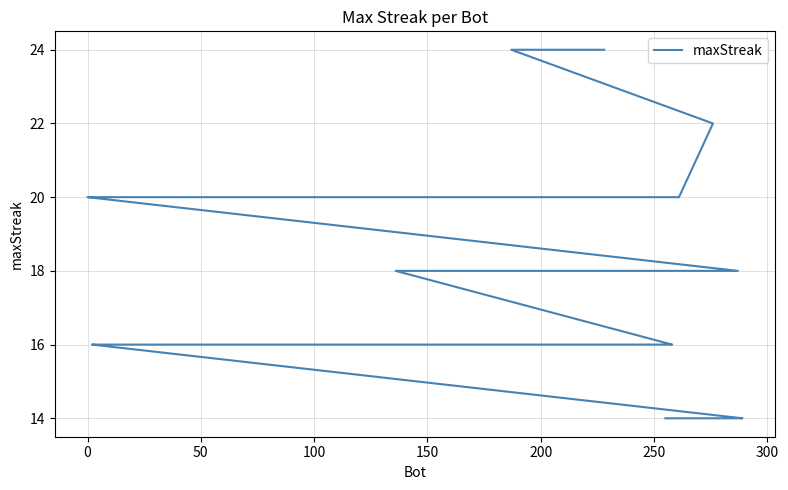

True or false: the data shows 29 at 28.

False